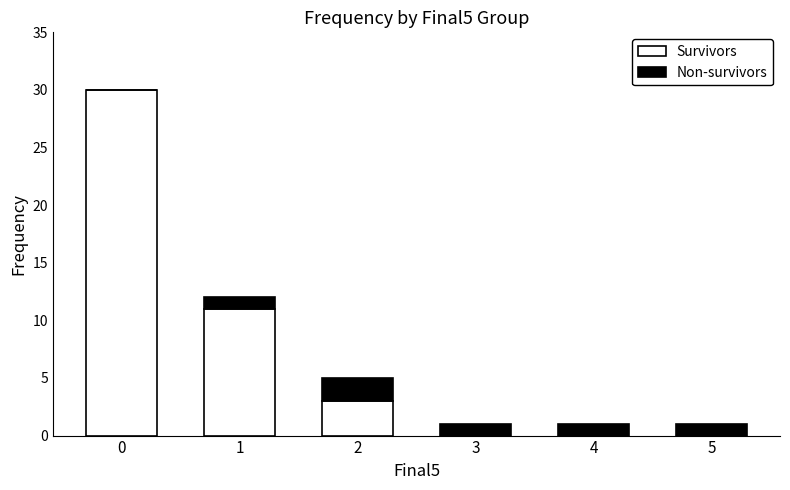

Are the bars horizontal?

No